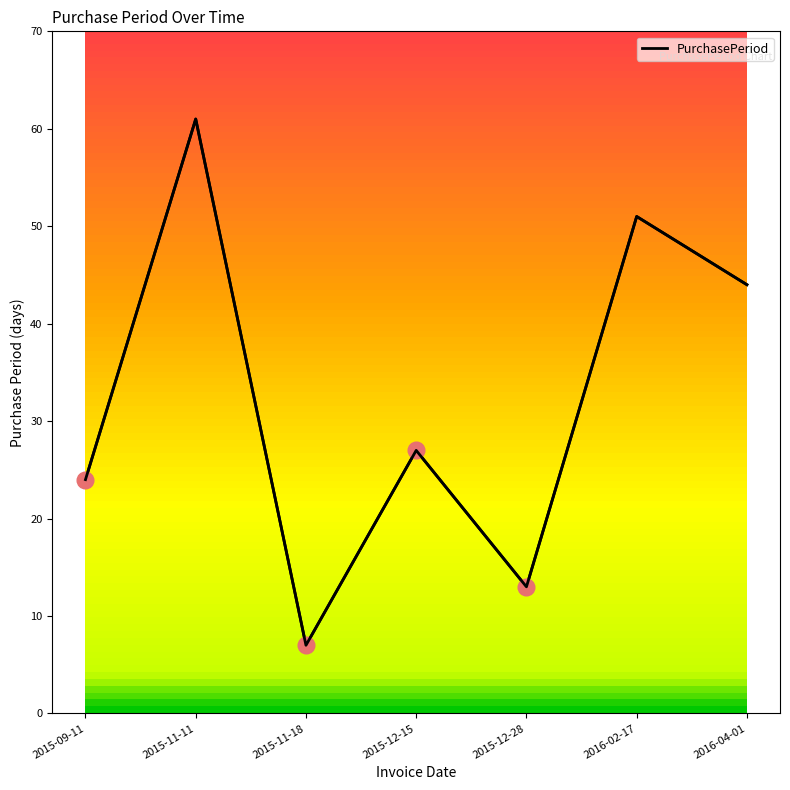

Is this an area chart (filled region under the line)?

No